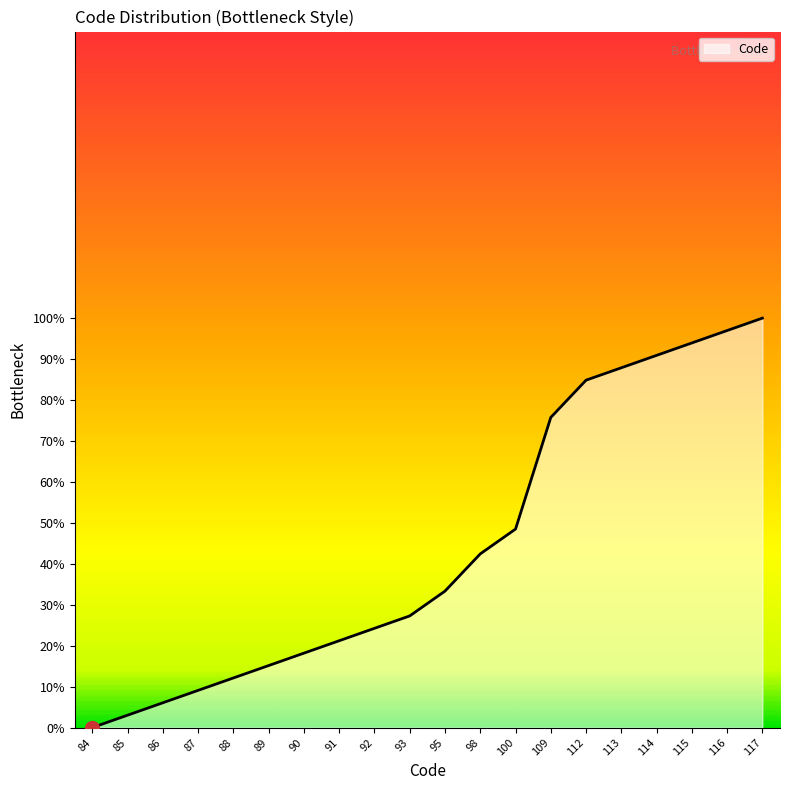

What is the value of the 15th point from the left?

84.8